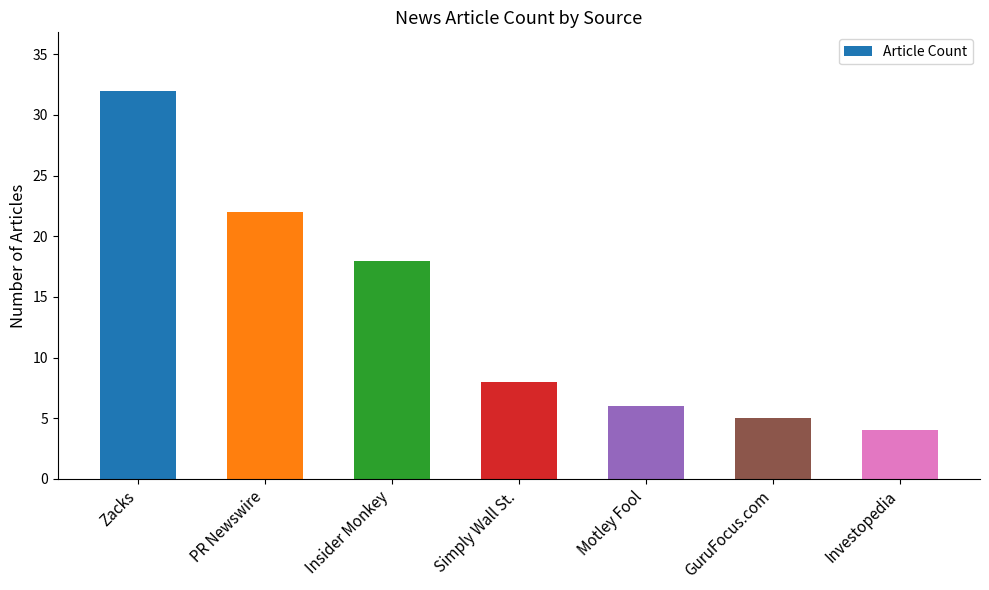

What is the change in value from PR Newswire to GuruFocus.com?

-17